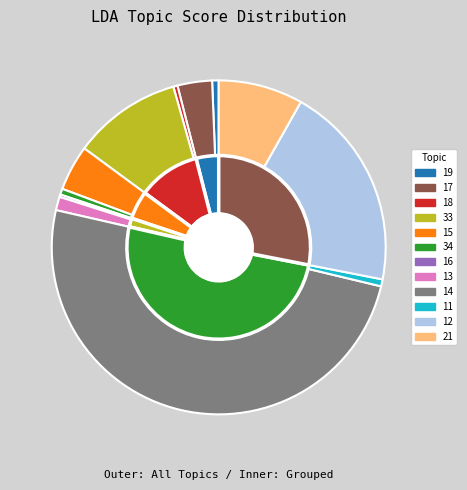

How many slices are in this pie chart?

12